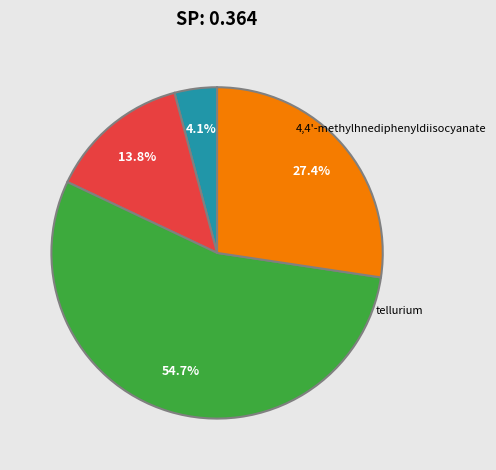

Is there any slice that represents more than half of the pie?

Yes